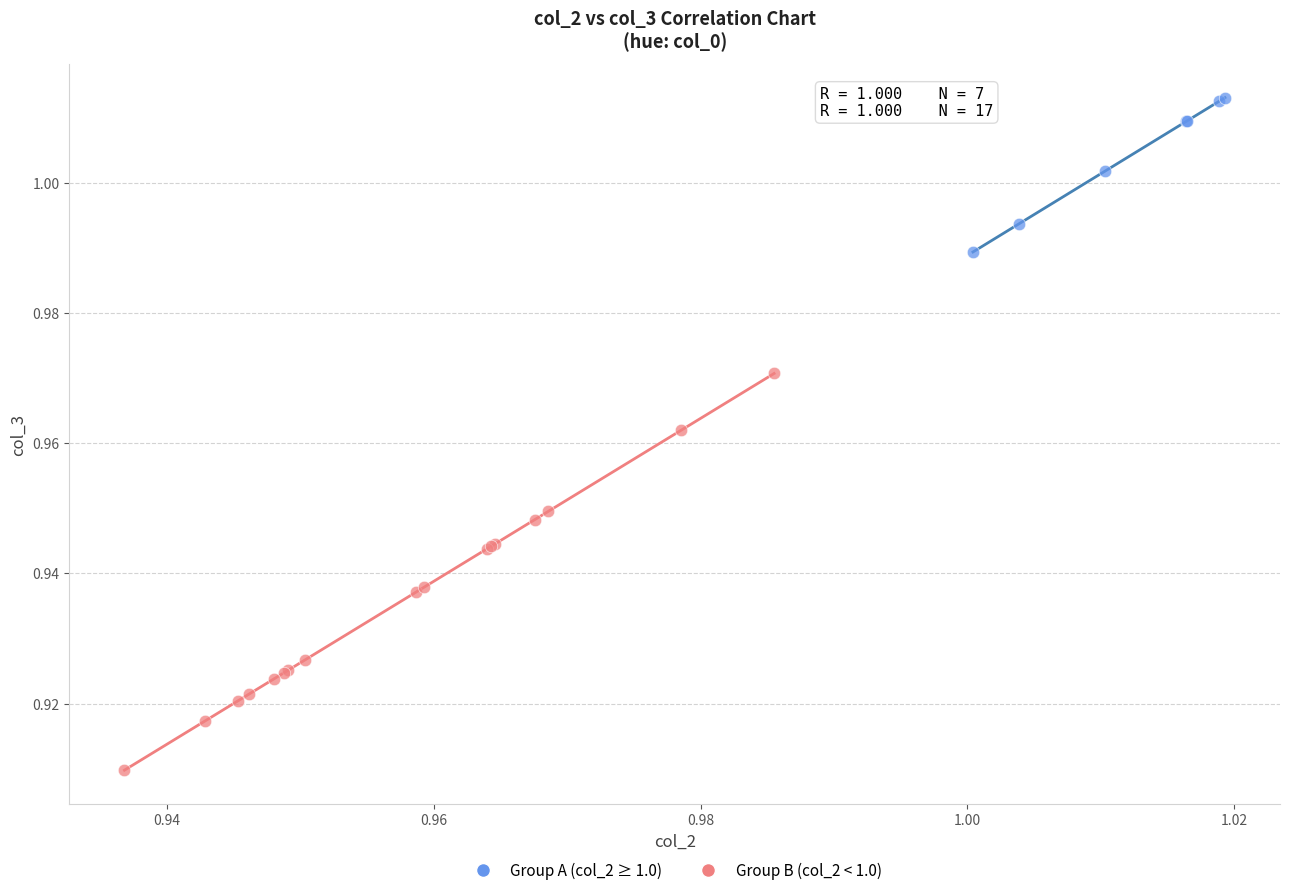

Which series contains the highest Y value?

Group A (col_2 ≥ 1.0)